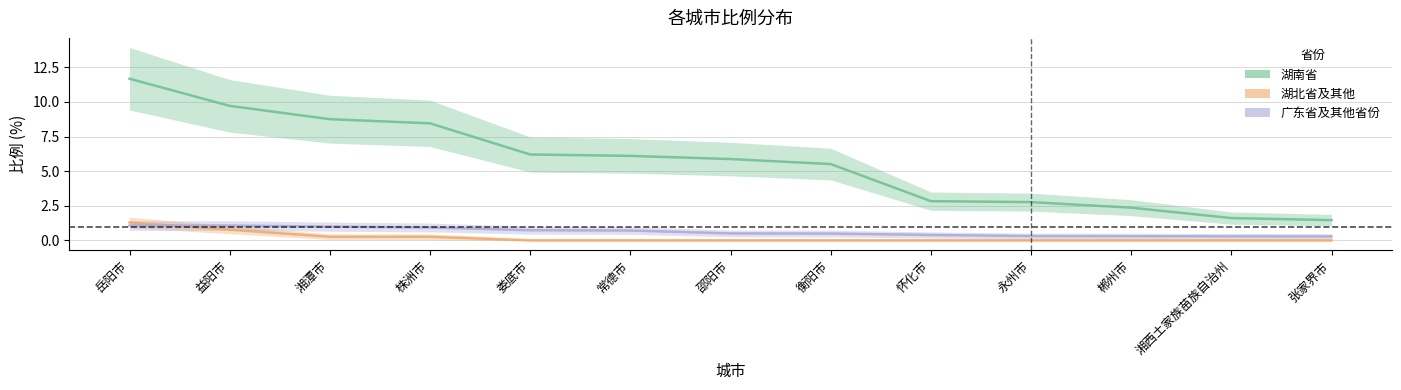

Between 怀化市 and 衡阳市, which is larger?

衡阳市